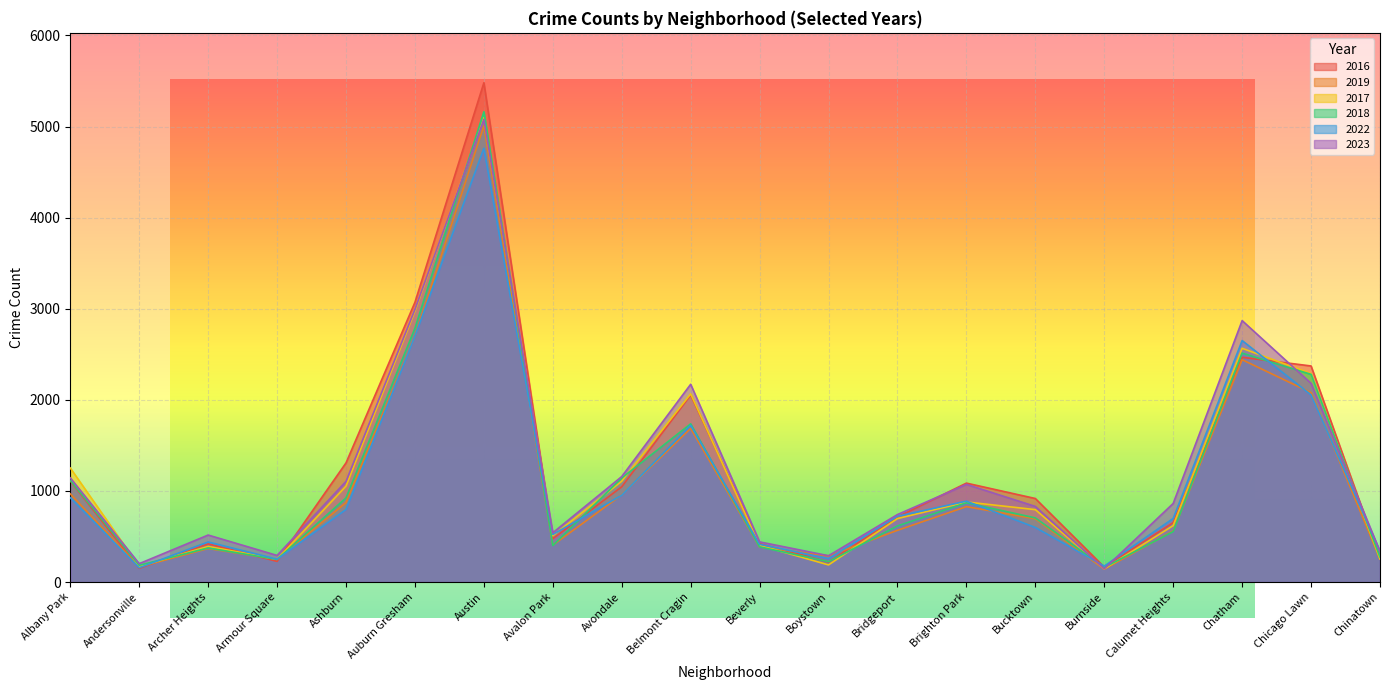

How many lines are shown in the chart?

6